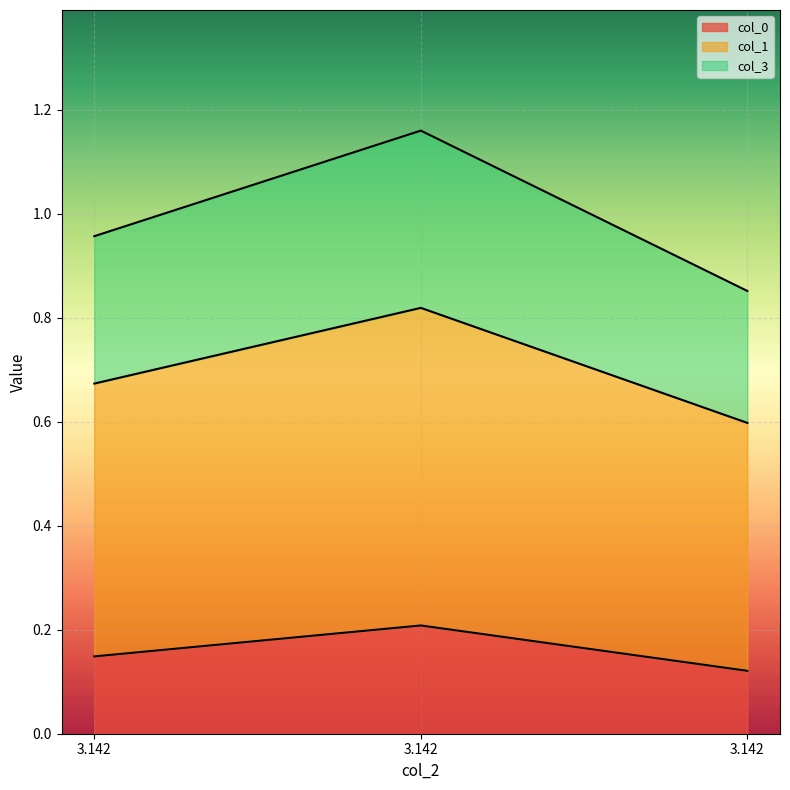

Reading left to right, transcribe all the data shown in this chart.

col_0: 0.1	0.2	0.1
col_1: 0.7	0.8	0.6
col_3: 1.0	1.2	0.9